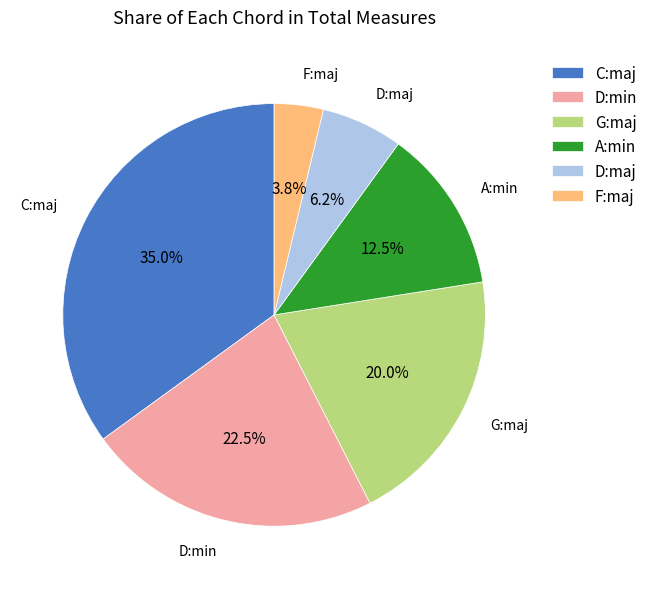

Approximately how many times larger is the value at D:maj compared to D:min?

0.3